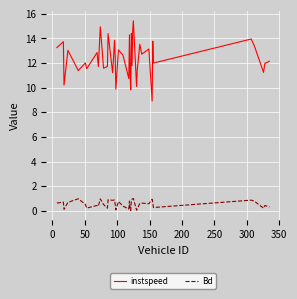

What is the lowest value of the instspeed series?

8.9